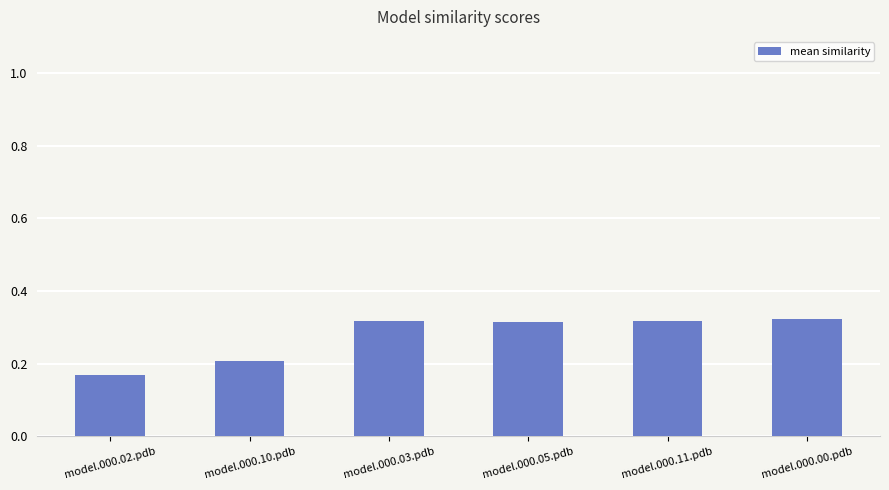

What is the sum of the values at model.000.03.pdb and model.000.05.pdb?

0.6